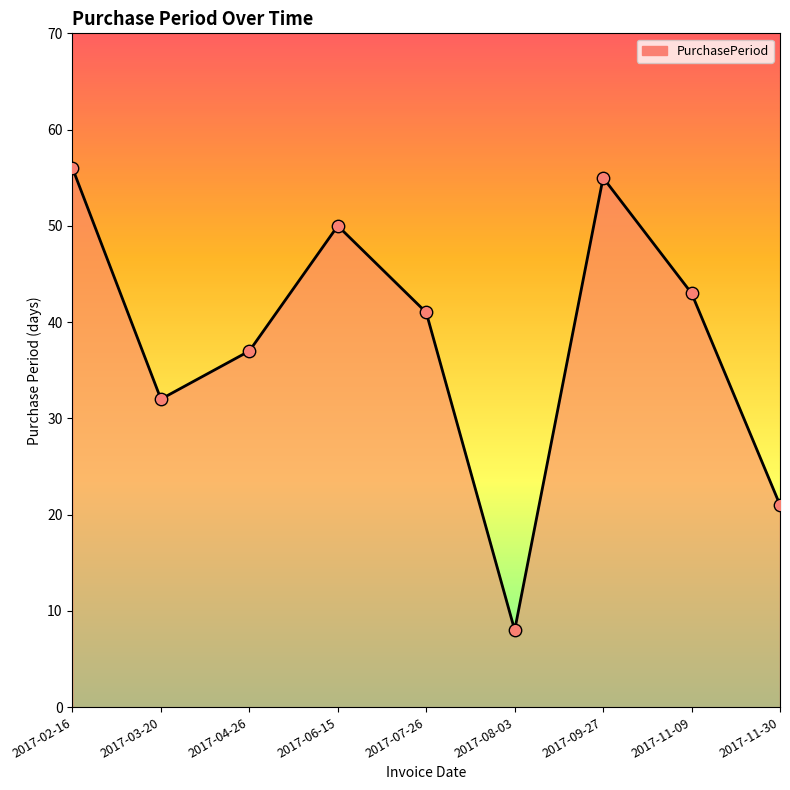

Between 2017-06-15 and 2017-07-26, which is larger?

2017-06-15